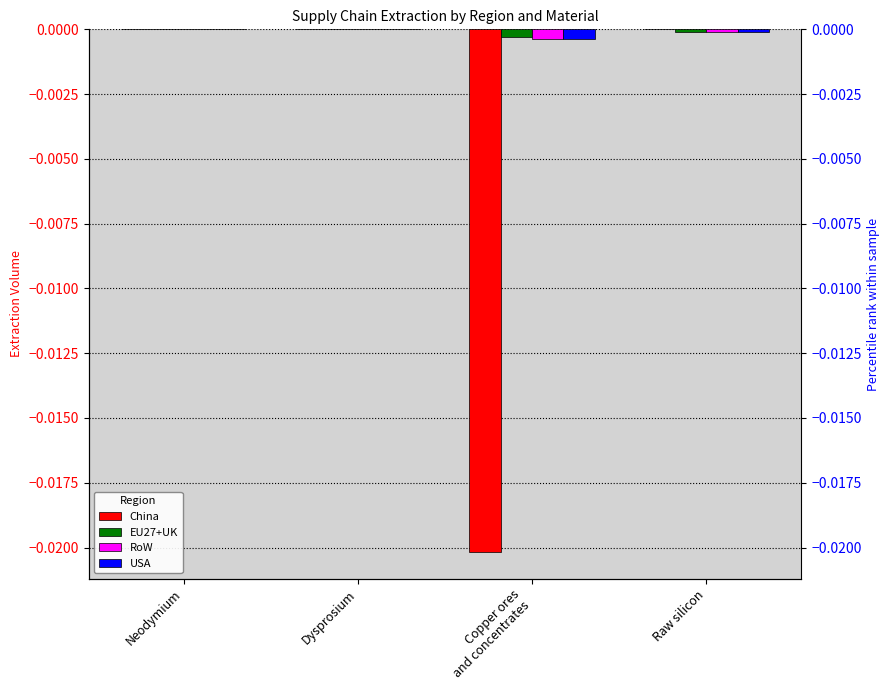

Which category has the highest value in the USA series?

Neodymium